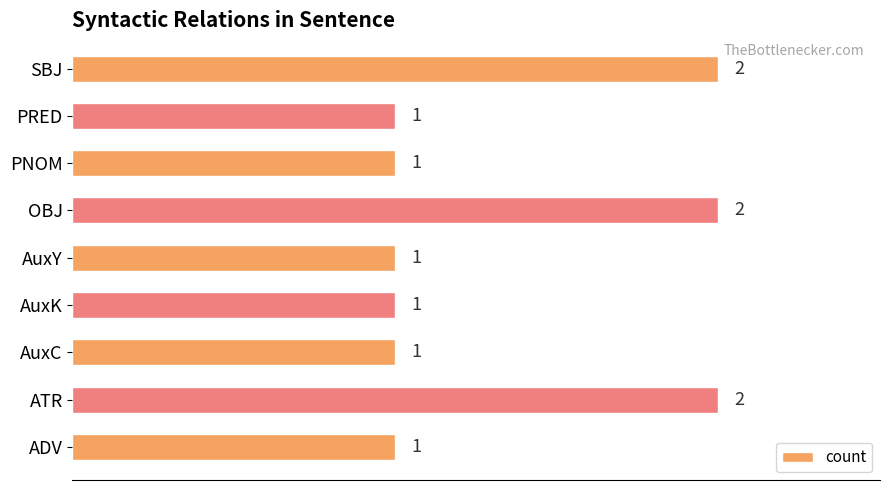

What is the sum of the values at ADV and OBJ?

3